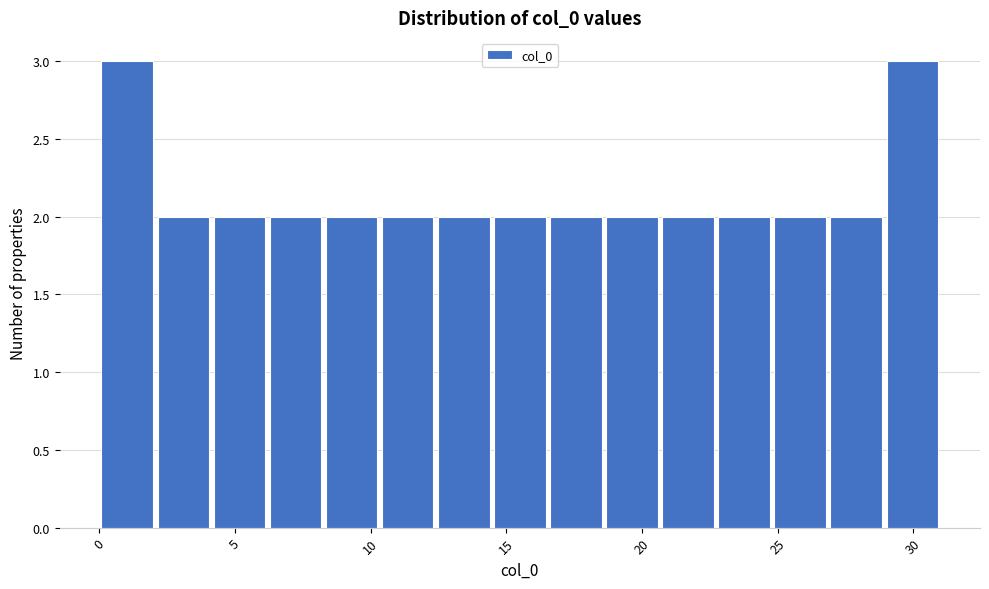

What is the height of the bar covering 20.5 to 22.5 on the x-axis? Neither the bar edges nor the heights are printed on the chart, so give them approximately, as read against the axes.

2